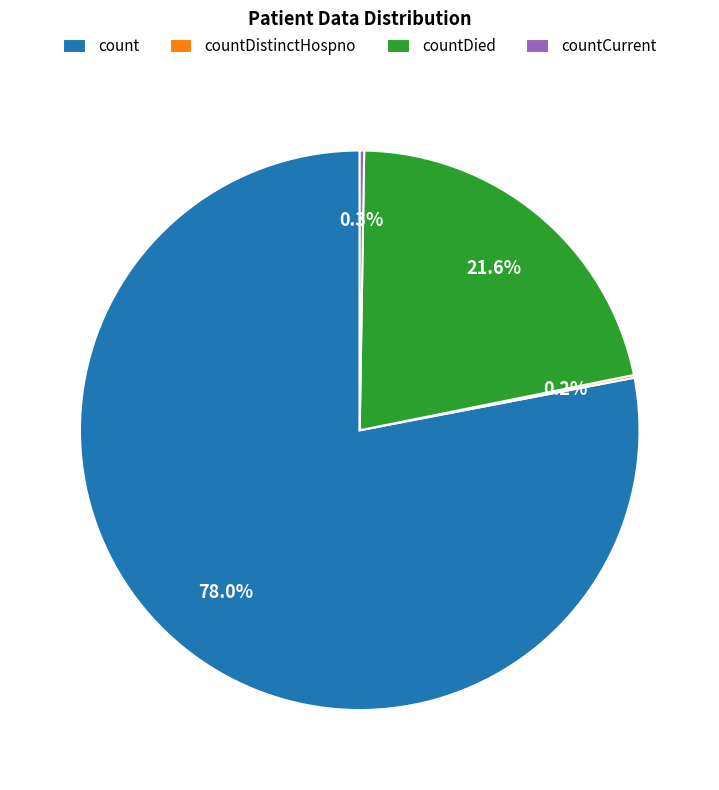

Which slice is the largest?

count